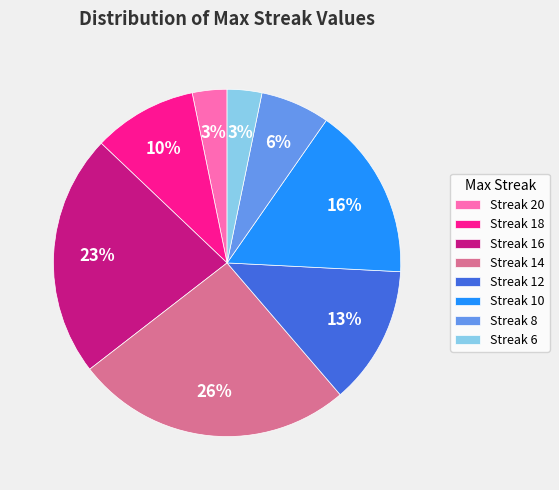

Which slice is the largest?

Streak 14